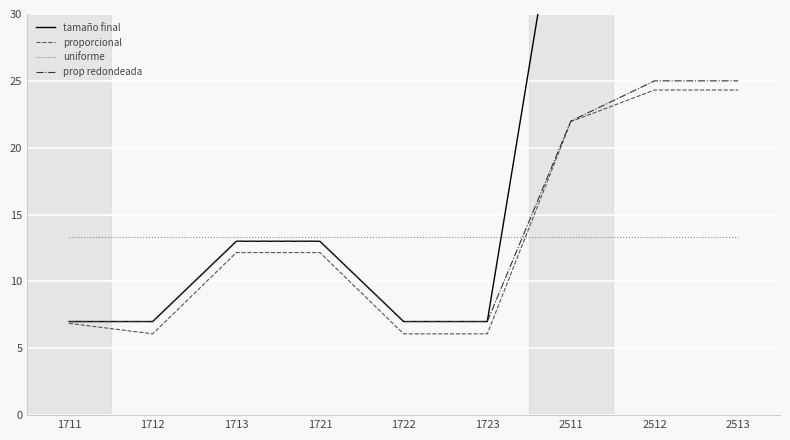

How many times do proporcional and uniforme cross each other?

1